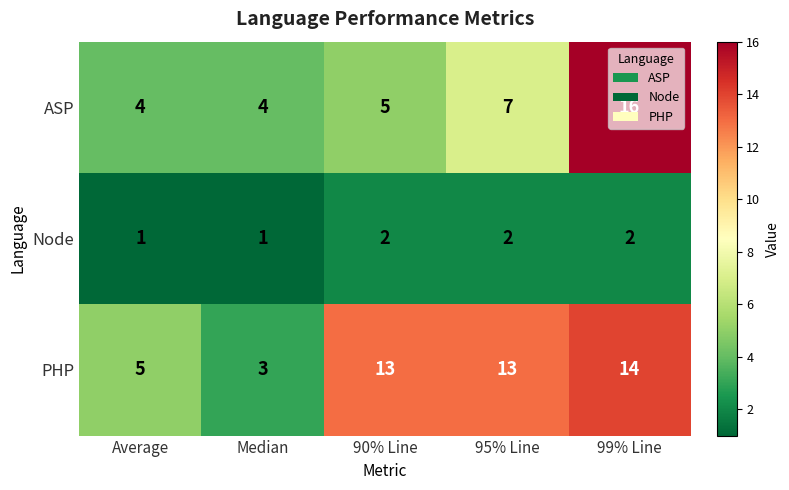

Between 90% Line and 95% Line, which series saw the biggest shift?

ASP